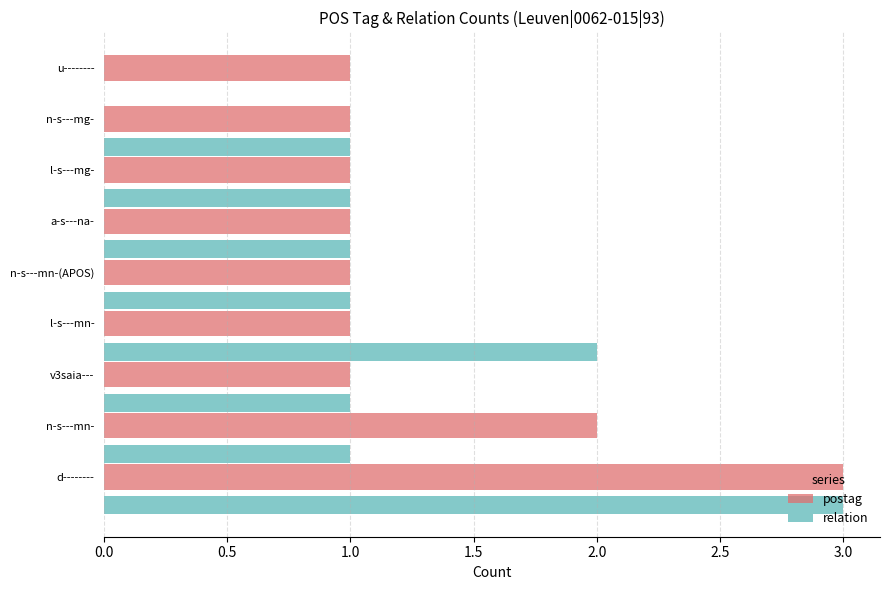

True or false: postag has a value of 2 at l-s---mg-.

False